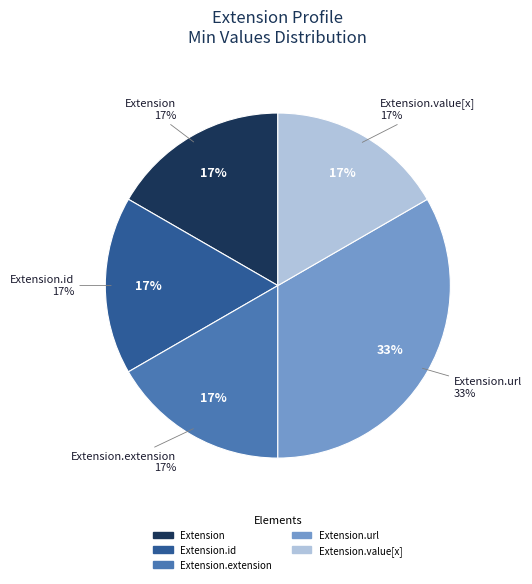

The Extension slice represents 1% of the pie. True or false?

False